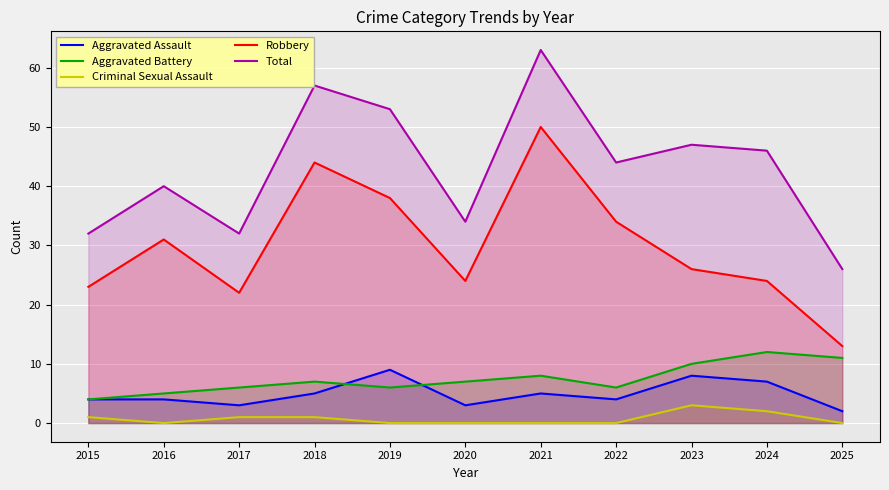

At which category does Total reach its first local peak?

2016